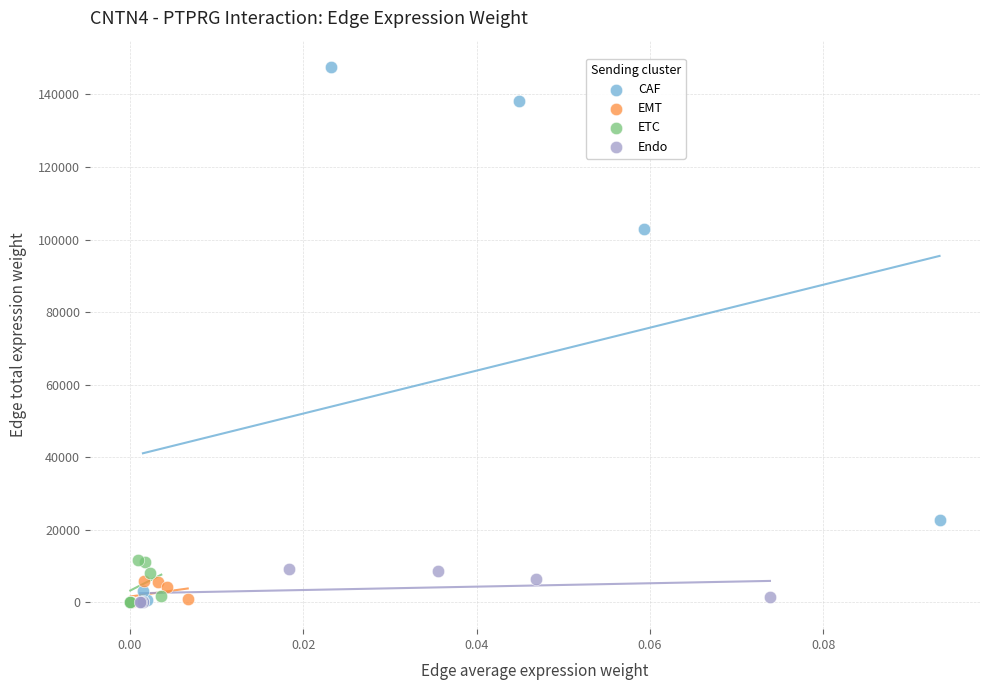

Which series has the largest Y range (max minus min)?

CAF